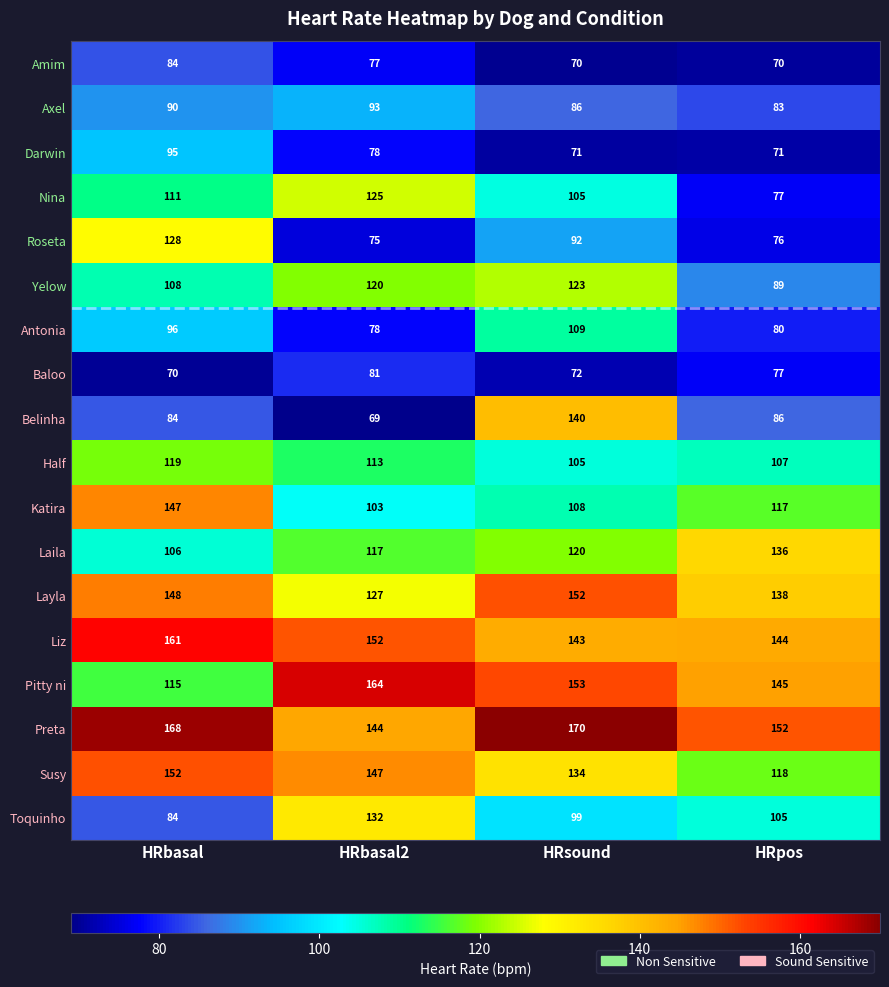

At which label does Susy reach its minimum?

HRpos